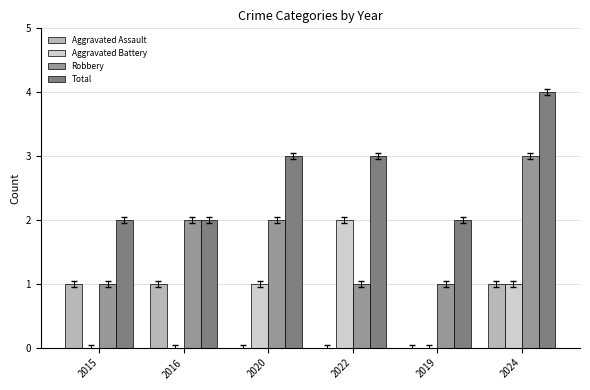

The value of Robbery at 2024 is 1. True or false?

False